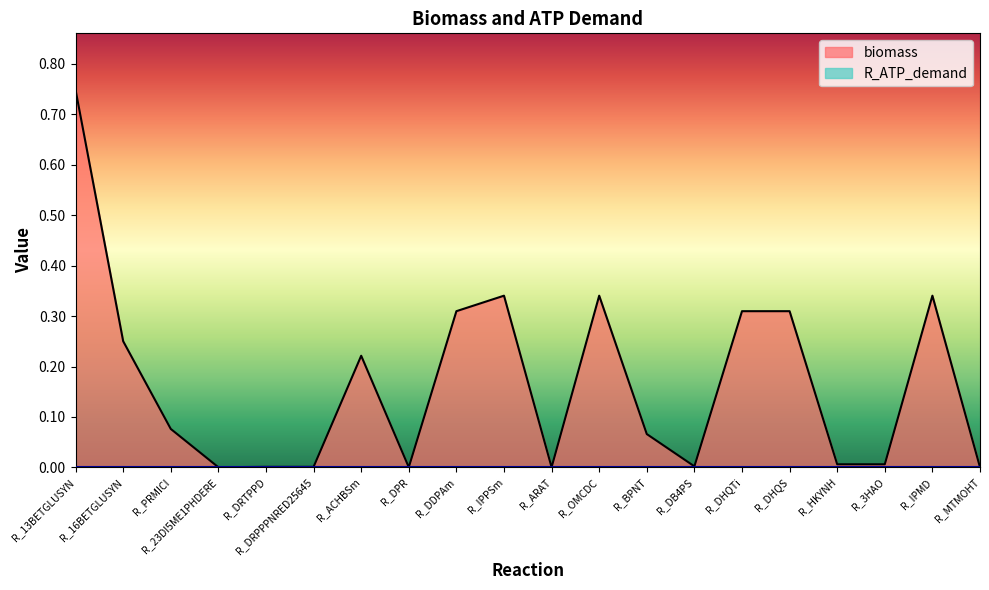

What position from the right is R_16BETGLUSYN?

19